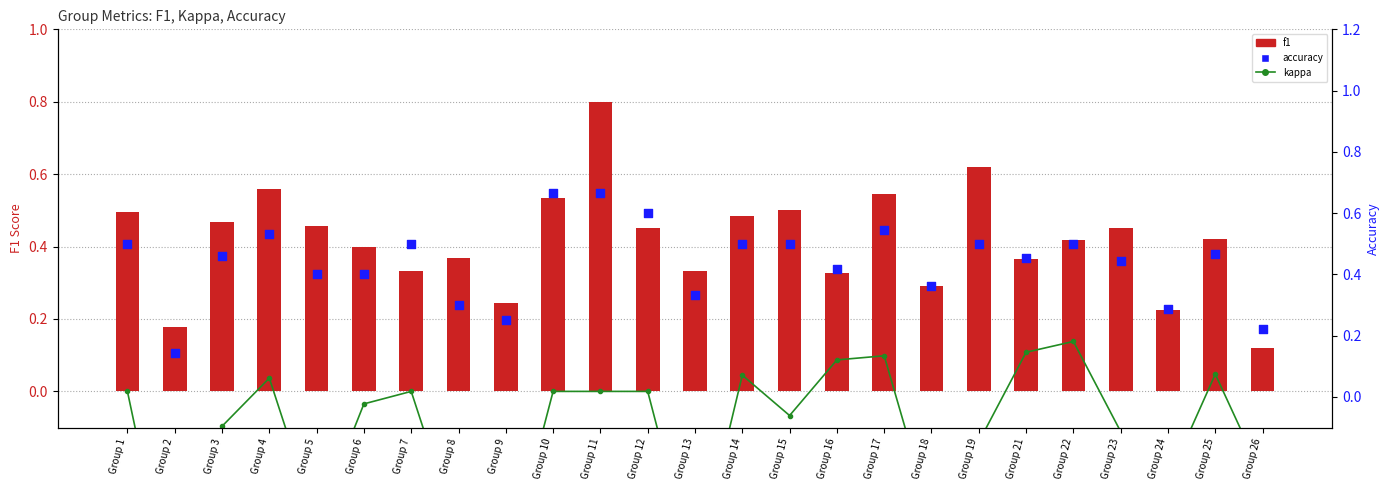

At how many categories does at least one series exceed 0?

25